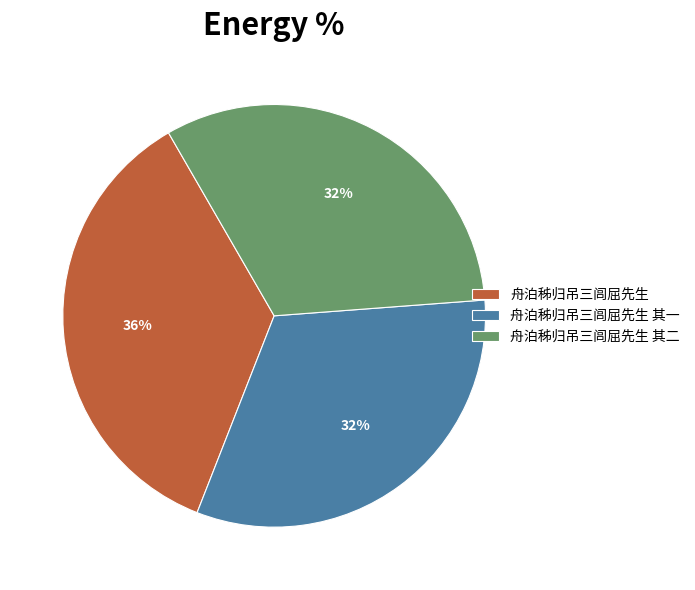

The 舟泊秭归吊三闾屈先生 其一 slice represents 32% of the pie. True or false?

True